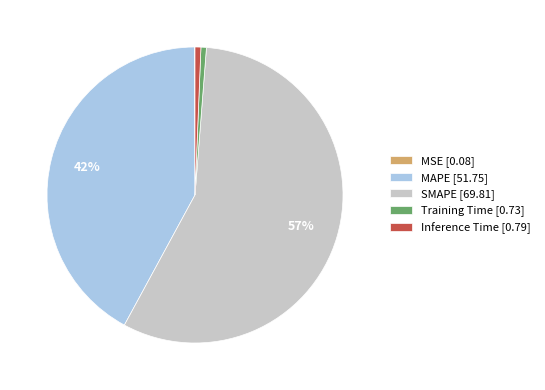

Is it true that Inference Time is 1% of the pie?

True